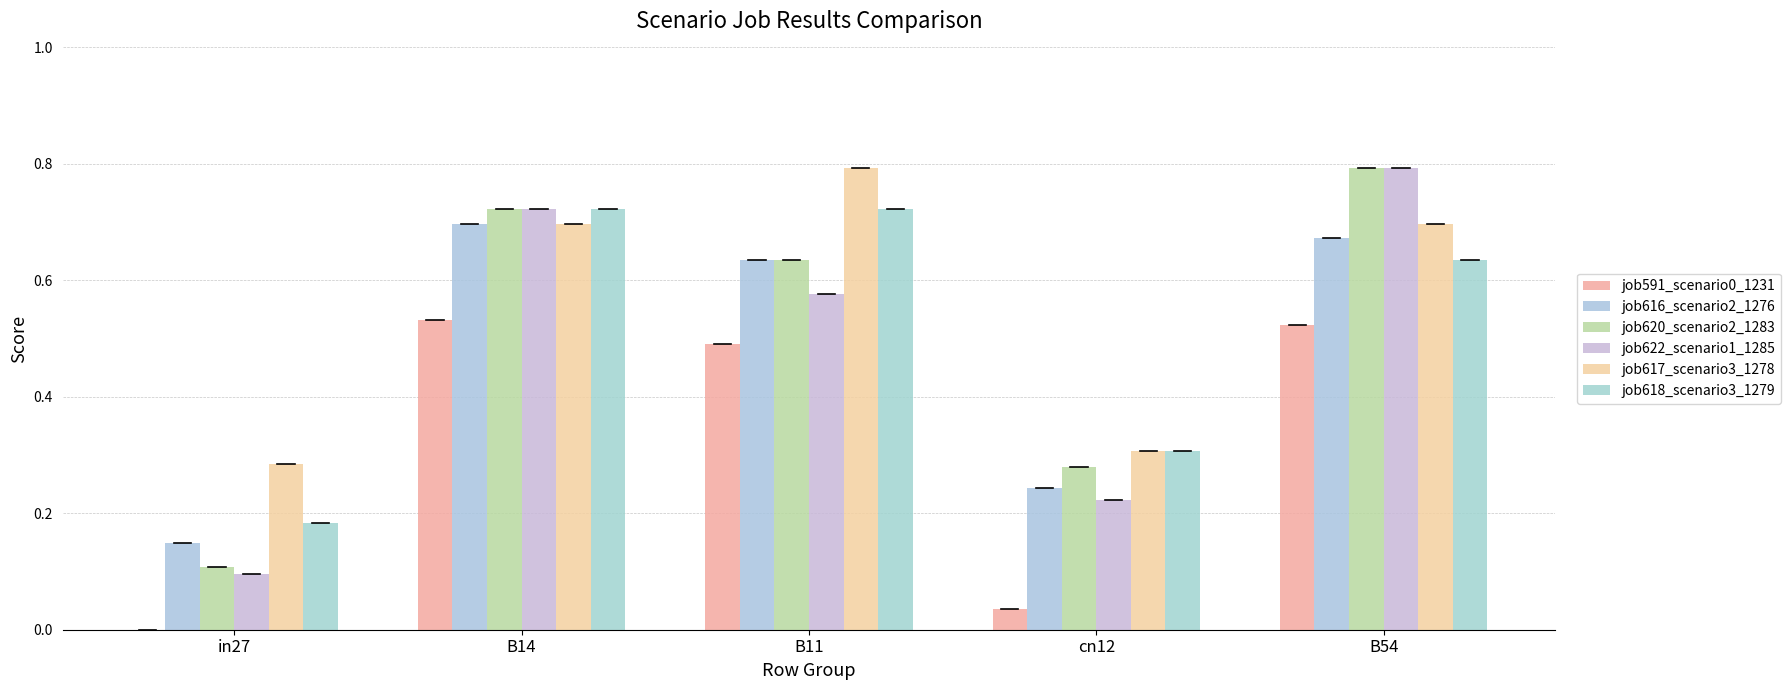

What is the difference between the maximum and minimum values in the job617_scenario3_1278 series?

0.5